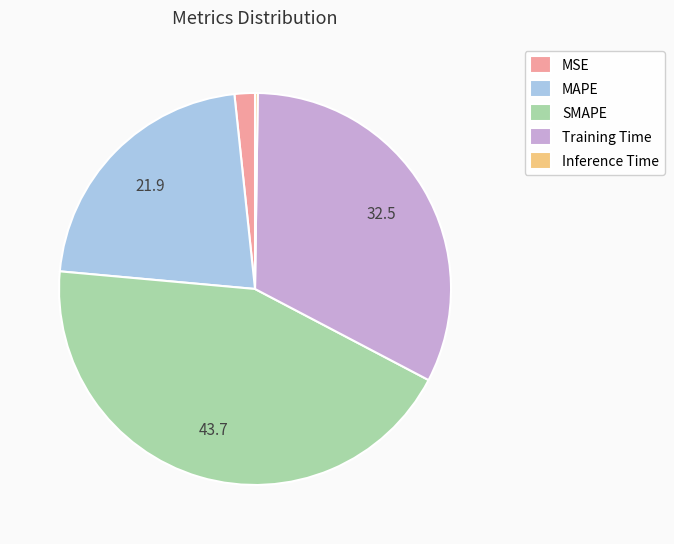

The Training Time slice represents 46% of the pie. True or false?

False